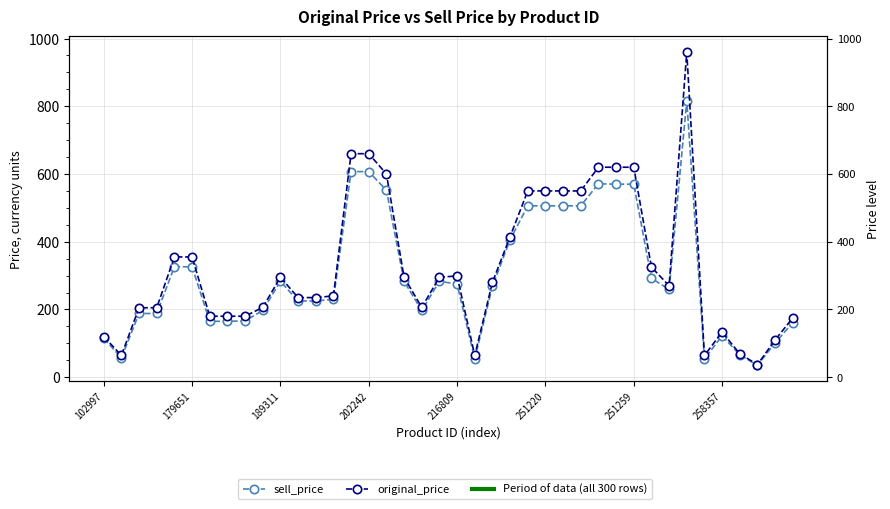

How many categories are shown in the chart?

40